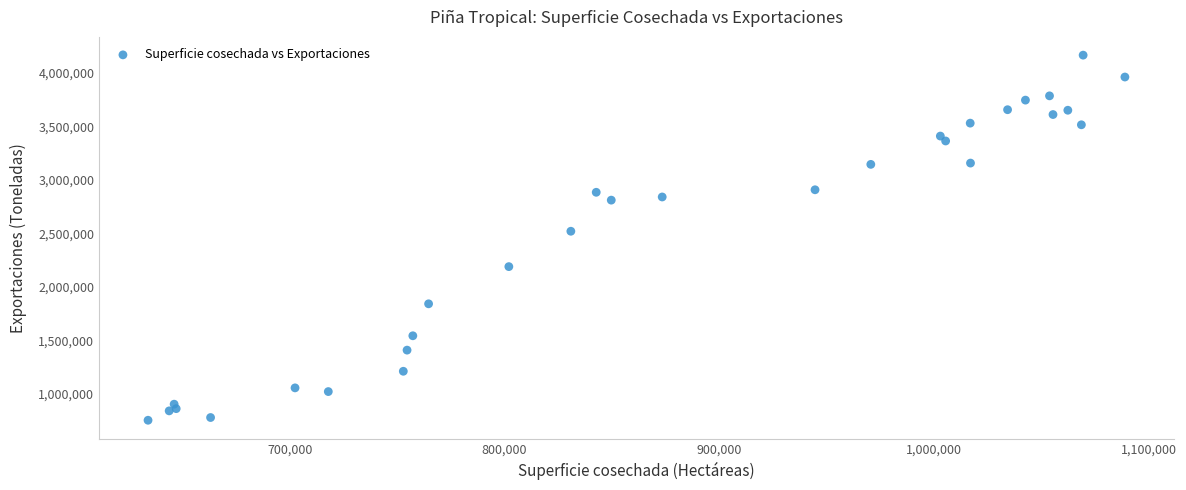

What Y value in the scatter plot is closest to 2459621?

2519996.0